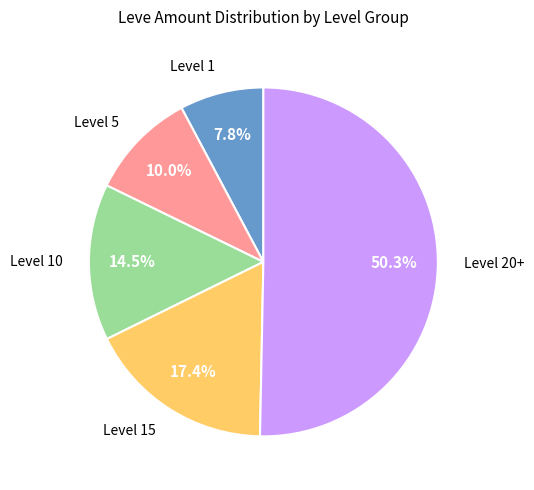

Count the number of slices in the pie.

5